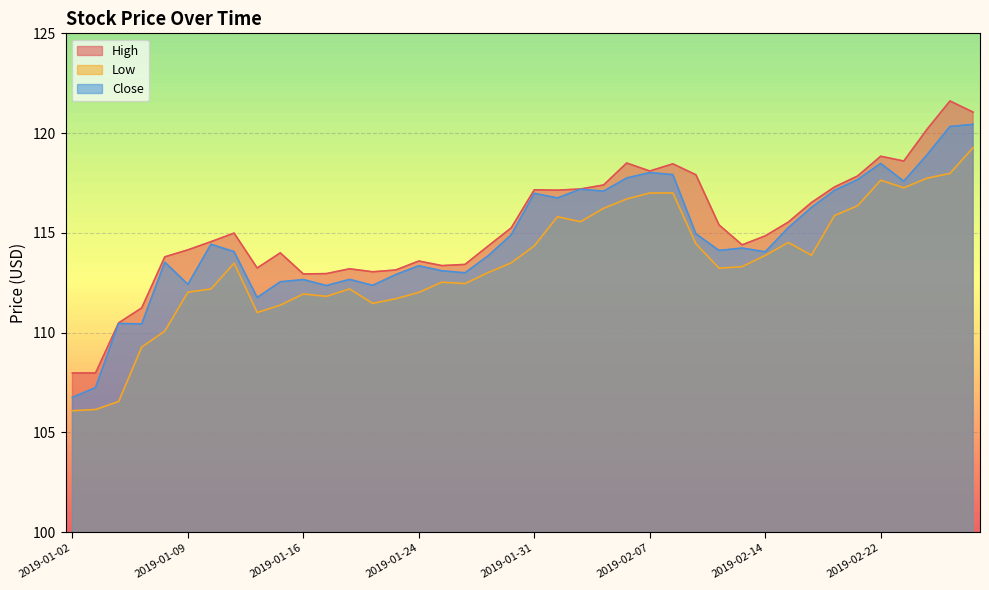

Reading right to left, extract all data points from this chart.

High: 2019-02-28=121.0	2019-02-27=121.6	2019-02-26=120.2	2019-02-25=118.6	2019-02-22=118.8	2019-02-21=117.8	2019-02-20=117.3	2019-02-19=116.5	2019-02-15=115.5	2019-02-14=114.8	2019-02-13=114.4	2019-02-12=115.4	2019-02-11=117.9	2019-02-08=118.5	2019-02-07=118.1	2019-02-06=118.5	2019-02-05=117.4	2019-02-04=117.2	2019-02-01=117.1	2019-01-31=117.2	2019-01-30=115.2	2019-01-29=114.3	2019-01-28=113.4	2019-01-25=113.4	2019-01-24=113.6	2019-01-23=113.1	2019-01-22=113.0	2019-01-18=113.2	2019-01-17=113.0	2019-01-16=112.9	2019-01-15=114.0	2019-01-14=113.2	2019-01-11=115.0	2019-01-10=114.6	2019-01-09=114.2	2019-01-08=113.8	2019-01-07=111.2	2019-01-04=110.5	2019-01-03=108.0	2019-01-02=108.0
Low: 2019-02-28=119.3	2019-02-27=118.0	2019-02-26=117.7	2019-02-25=117.3	2019-02-22=117.6	2019-02-21=116.4	2019-02-20=115.9	2019-02-19=113.9	2019-02-15=114.5	2019-02-14=113.9	2019-02-13=113.3	2019-02-12=113.2	2019-02-11=114.5	2019-02-08=117.0	2019-02-07=117.0	2019-02-06=116.7	2019-02-05=116.2	2019-02-04=115.6	2019-02-01=115.8	2019-01-31=114.3	2019-01-30=113.5	2019-01-29=113.0	2019-01-28=112.5	2019-01-25=112.5	2019-01-24=112.0	2019-01-23=111.7	2019-01-22=111.5	2019-01-18=112.2	2019-01-17=111.8	2019-01-16=111.9	2019-01-15=111.4	2019-01-14=111.0	2019-01-11=113.5	2019-01-10=112.2	2019-01-09=112.0	2019-01-08=110.1	2019-01-07=109.3	2019-01-04=106.5	2019-01-03=106.2	2019-01-02=106.1
Close: 2019-02-28=120.4	2019-02-27=120.3	2019-02-26=118.9	2019-02-25=117.6	2019-02-22=118.5	2019-02-21=117.7	2019-02-20=117.1	2019-02-19=116.3	2019-02-15=115.3	2019-02-14=114.0	2019-02-13=114.2	2019-02-12=114.1	2019-02-11=115.0	2019-02-08=117.9	2019-02-07=118.0	2019-02-06=117.8	2019-02-05=117.1	2019-02-04=117.2	2019-02-01=116.8	2019-01-31=117.0	2019-01-30=114.9	2019-01-29=113.8	2019-01-28=113.0	2019-01-25=113.1	2019-01-24=113.3	2019-01-23=112.9	2019-01-22=112.4	2019-01-18=112.7	2019-01-17=112.4	2019-01-16=112.7	2019-01-15=112.5	2019-01-14=111.8	2019-01-11=114.1	2019-01-10=114.4	2019-01-09=112.4	2019-01-08=113.5	2019-01-07=110.4	2019-01-04=110.5	2019-01-03=107.2	2019-01-02=106.8